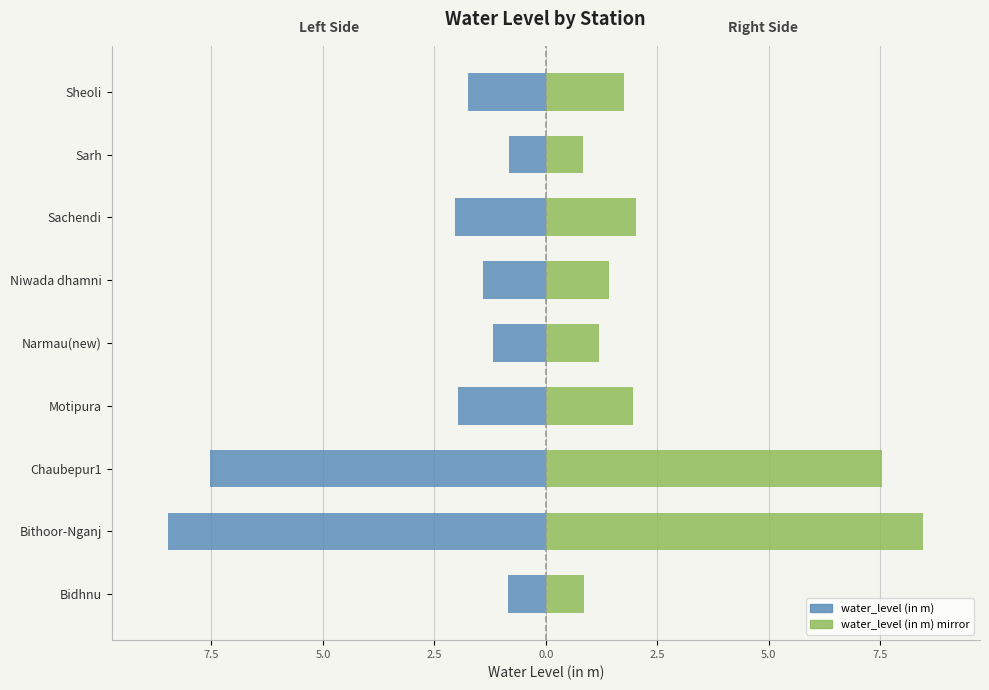

What is the maximum value for water_level (in m) mirror?

8.5